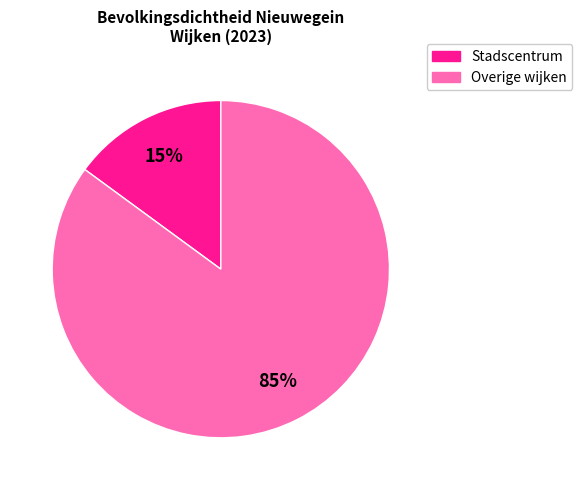

To the nearest percent, what percentage of the pie is Stadscentrum?

15%